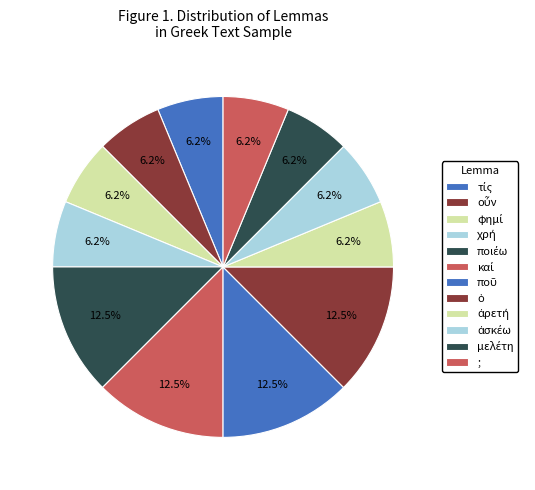

What is the smallest slice in the pie chart?

τίς